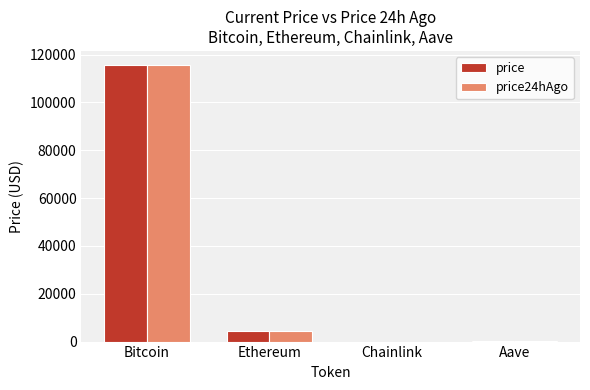

What is the highest value of the price24hAgo series?

115742.0